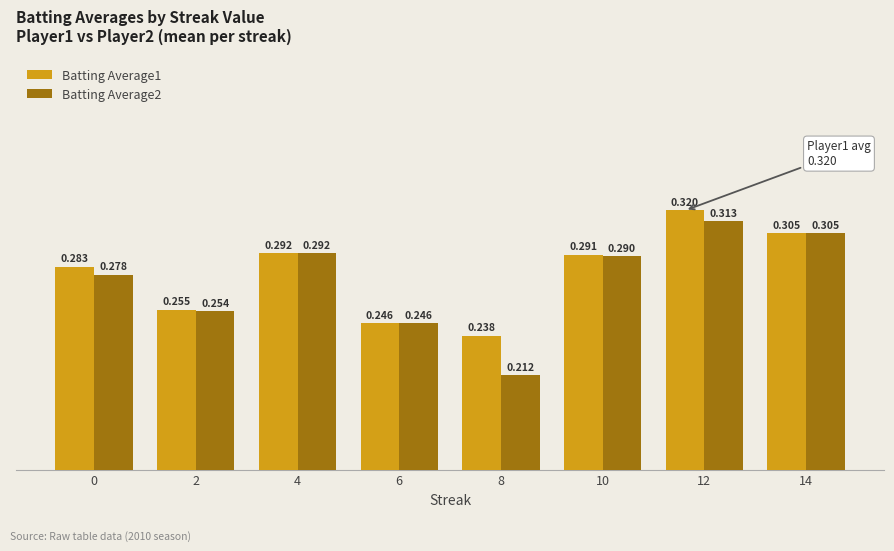

What is the sum of all Batting Average2 values?

2.2